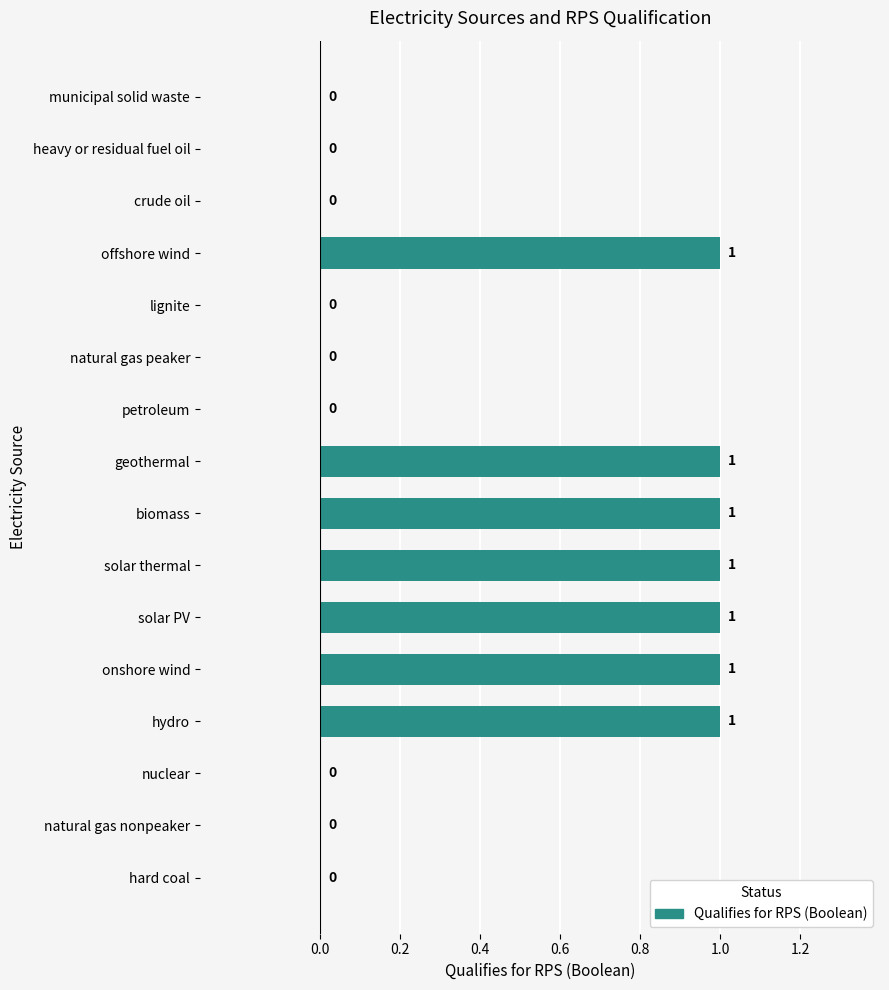

The chart shows a value of 0 at hard coal. True or false?

True